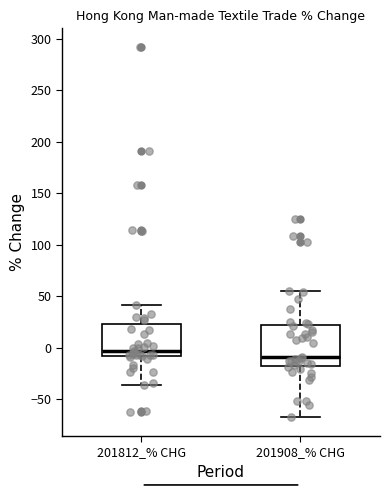

Where is the lower edge of the box for 201908_% CHG on the y-axis? The values are not printed on the chart, so give them approximately, as read against the axis.

-15